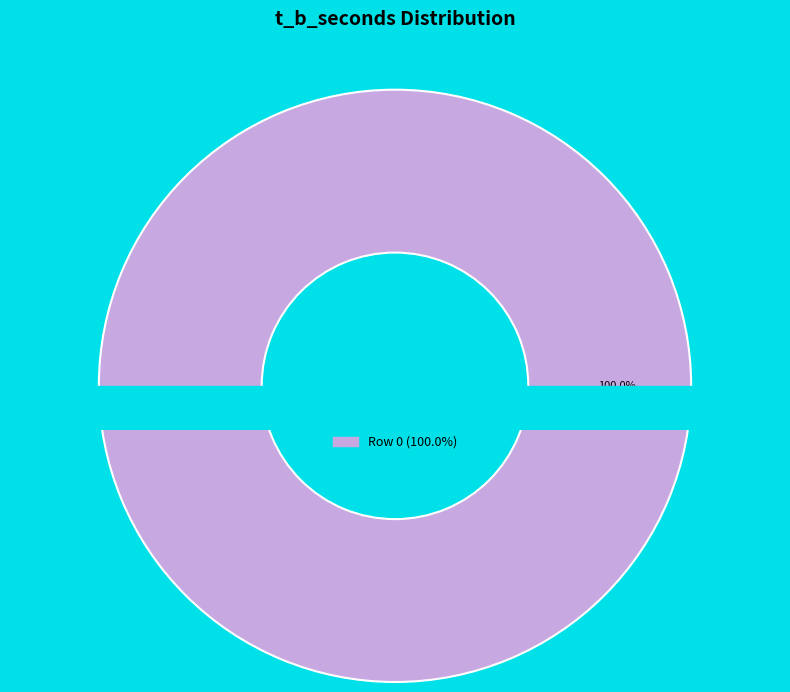

Count the number of slices in the pie.

4